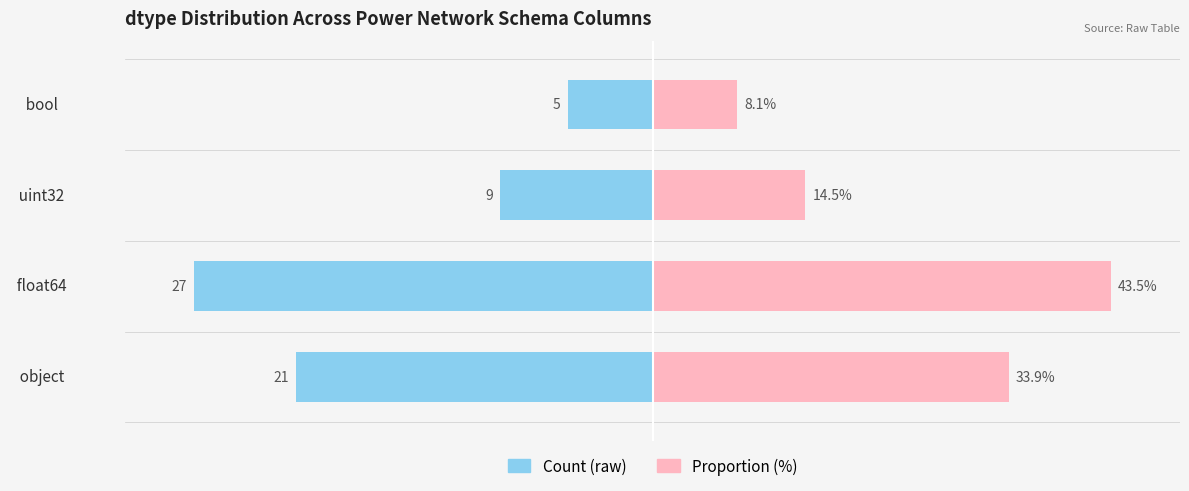

Rank the series by their maximum value, from highest to lowest.

Proportion (%), Count